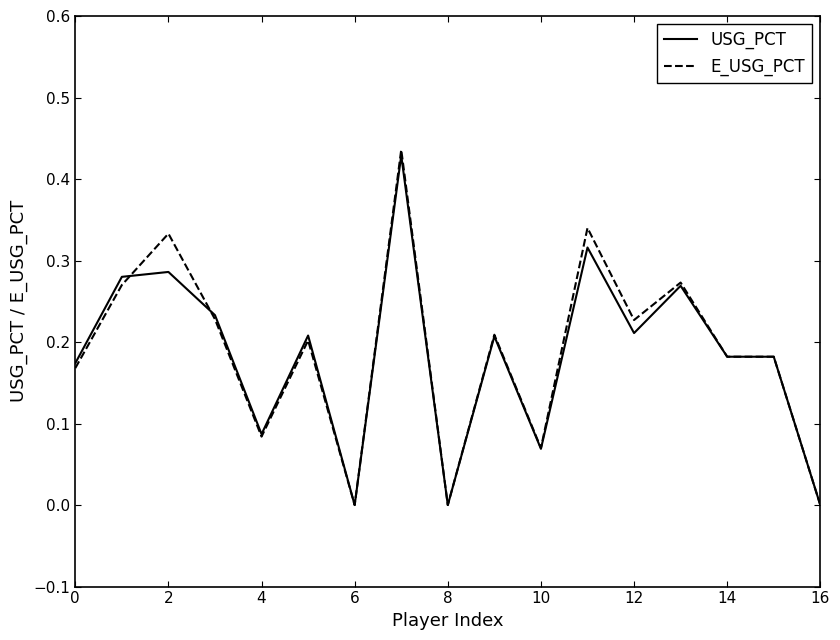

Which series has the widest spread of values?

E_USG_PCT